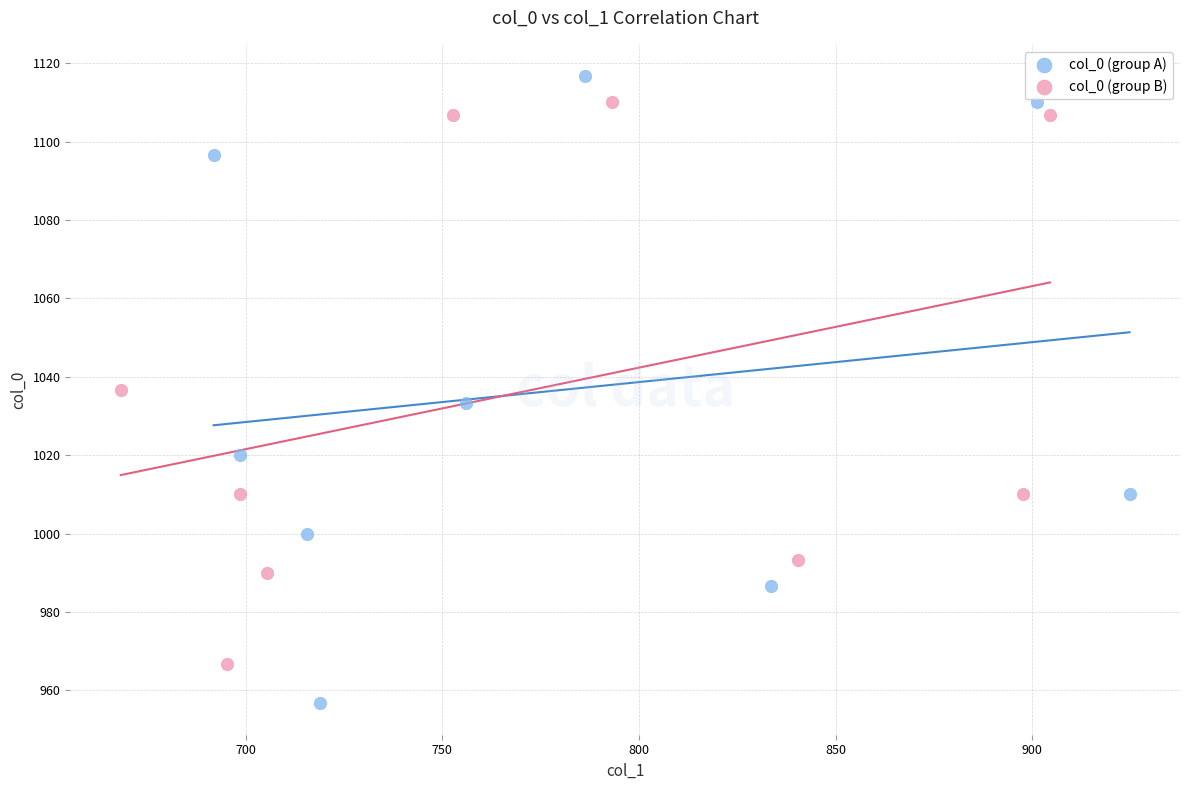

Which series has the widest spread of Y values?

col_0 (group A)